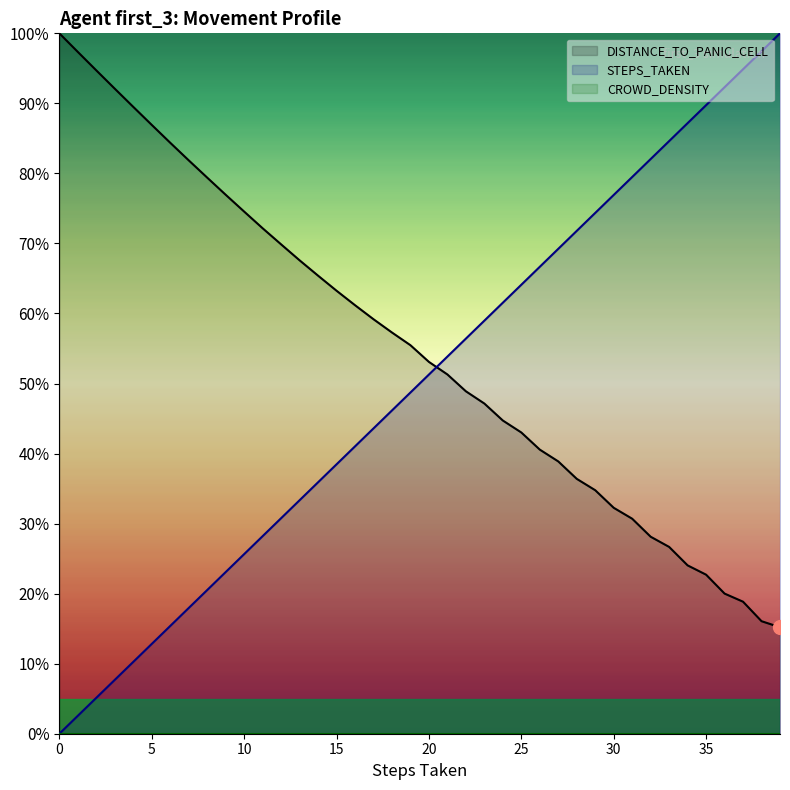

Is it true that STEPS_TAKEN equals 100.0 at 39?

True